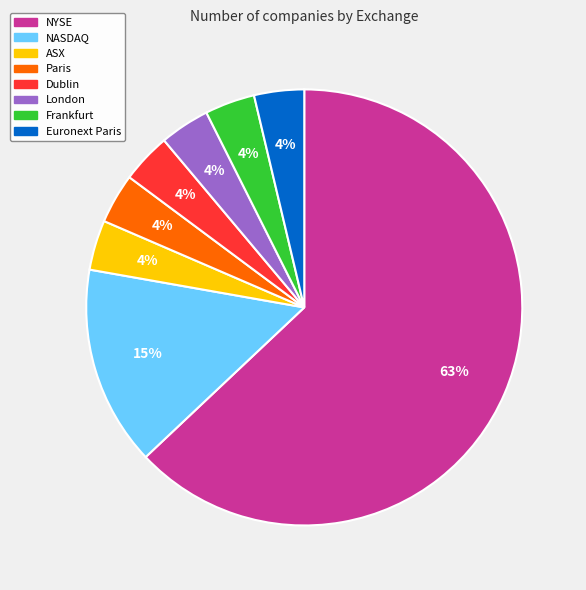

What percentage is the London slice, to the nearest percent?

4%